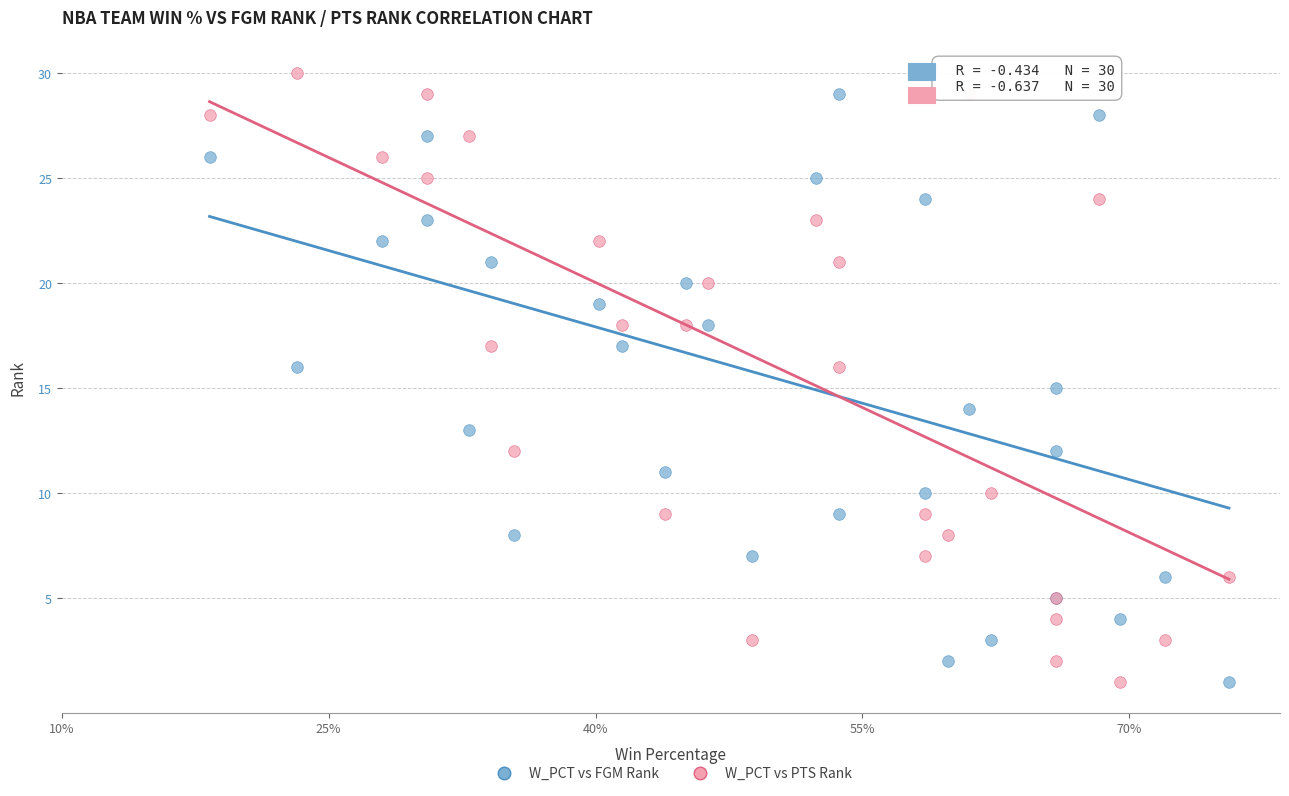

What are all the series names shown in the legend?

W_PCT vs FGM Rank, W_PCT vs PTS Rank